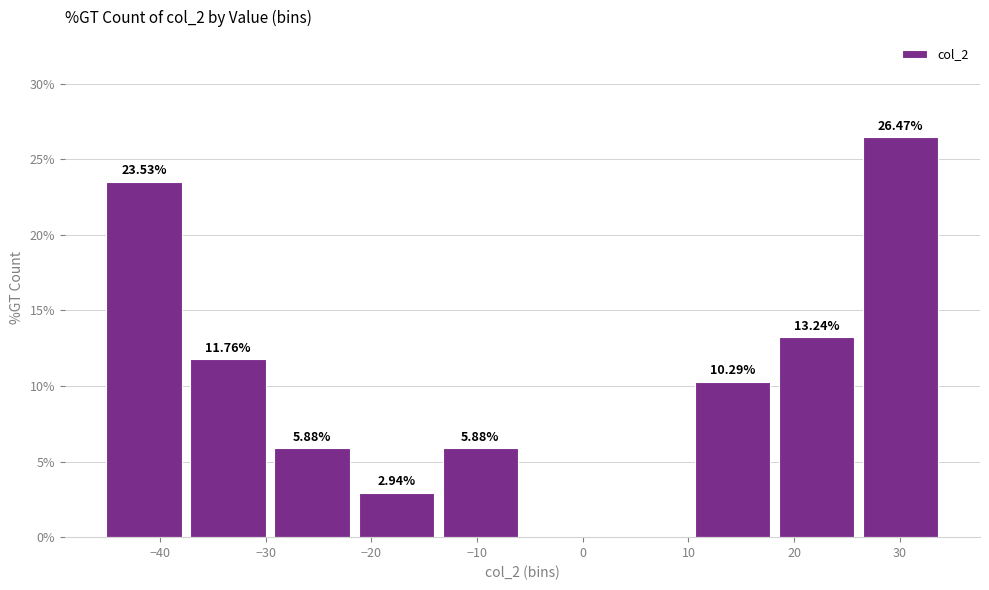

Which range on the x-axis has the tallest bar?

26 to 34